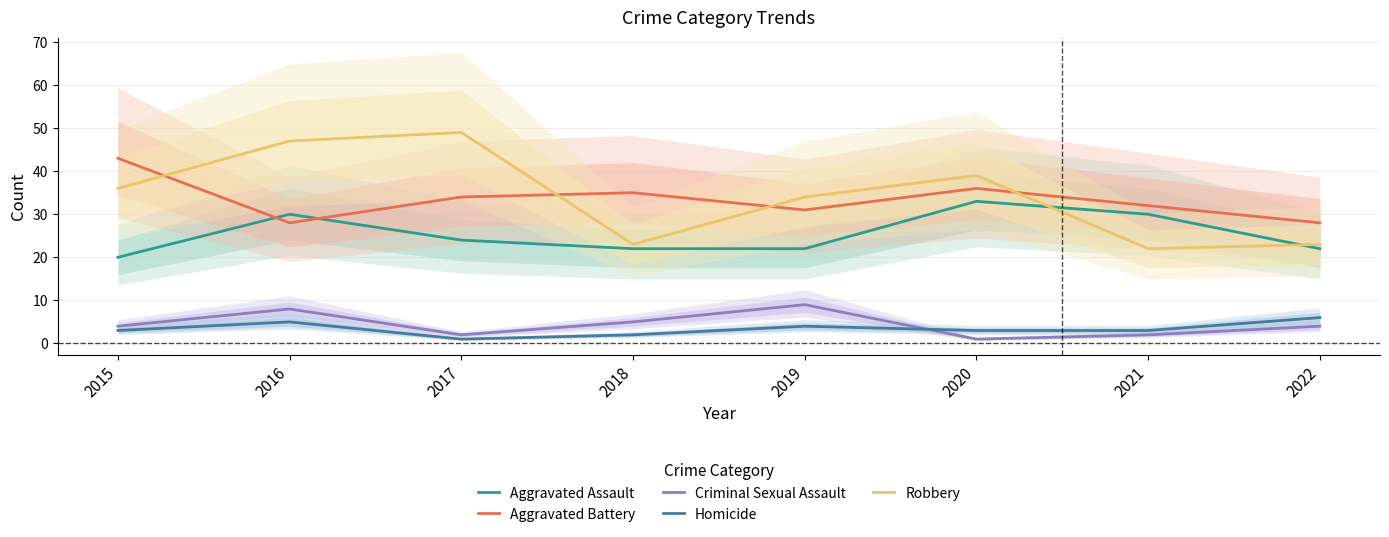

At which category is the sum across all series the highest?

2016